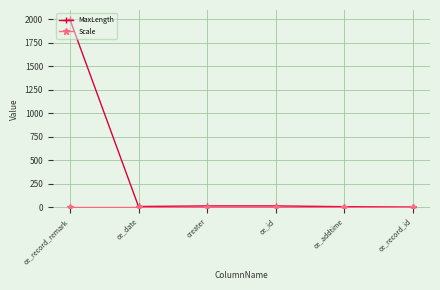

Which series has the largest range (max minus min)?

MaxLength